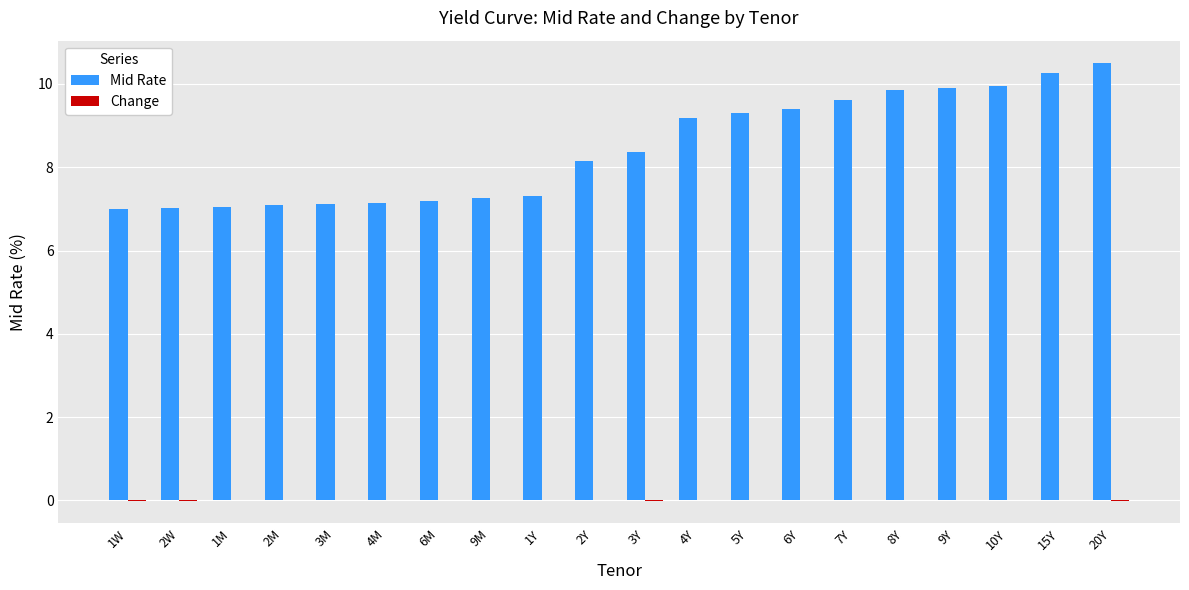

Are the bars grouped side by side (vs. stacked)?

Yes